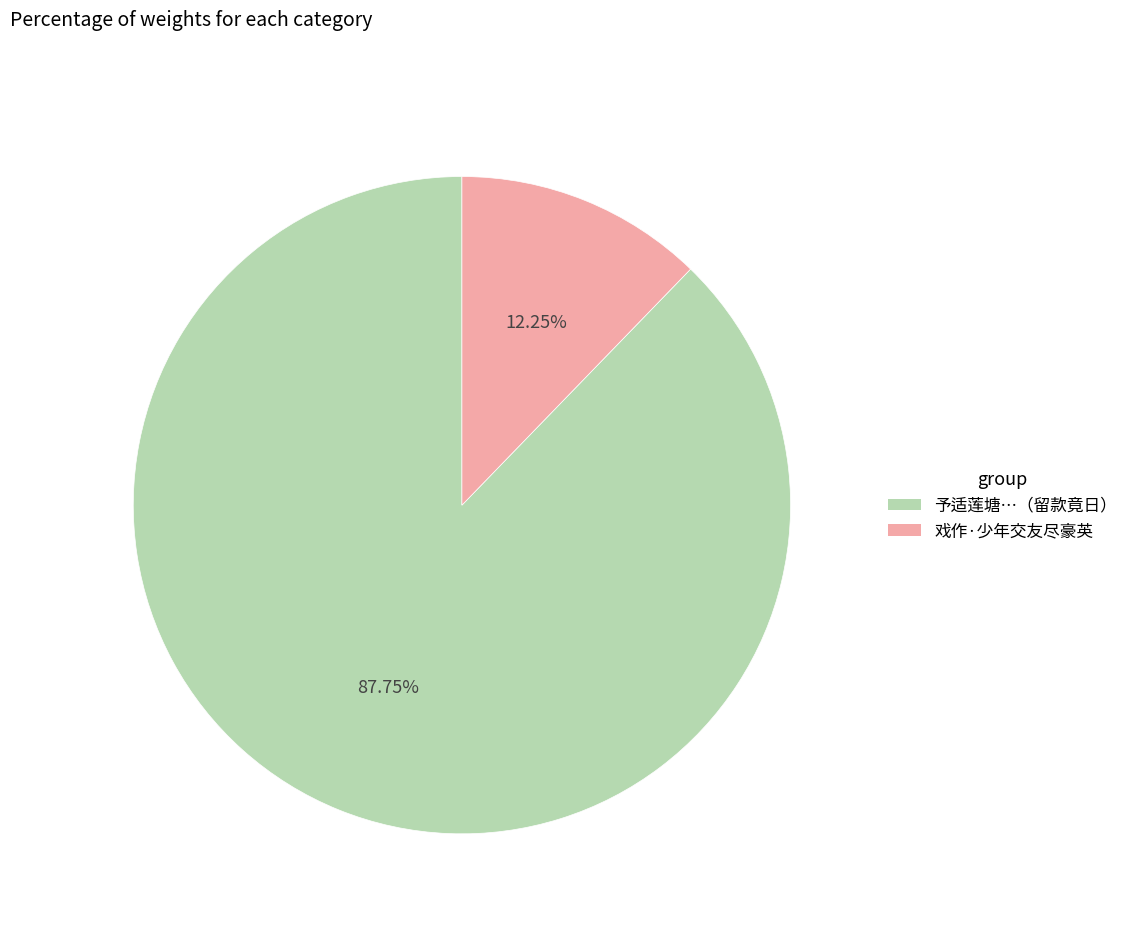

Is there any slice that represents more than half of the pie?

Yes